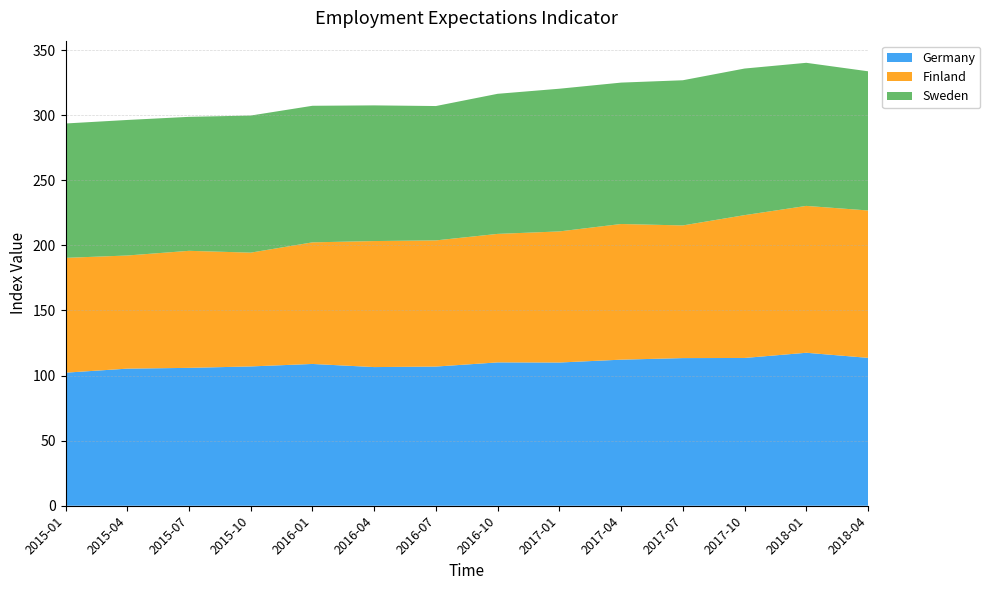

Reading right to left, what are all the values shown in this chart?

Germany: 113.6	117.5	113.5	113.4	112.2	110.0	110.1	106.9	106.5	108.9	107.0	105.9	105.3	102.2
Finland: 113.2	112.8	109.7	101.9	104.2	100.7	98.7	96.9	96.8	93.4	87.4	89.9	86.9	88.2
Sweden: 106.9	109.9	112.6	111.5	108.6	109.6	107.6	103.2	104.2	104.9	105.3	102.9	104.1	103.2